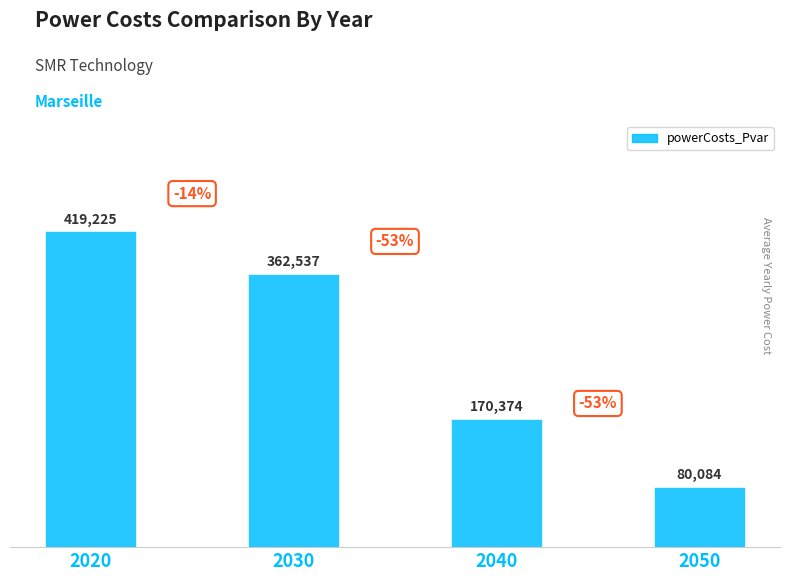

What is the change in value from 2030 to 2040?

-192162.5